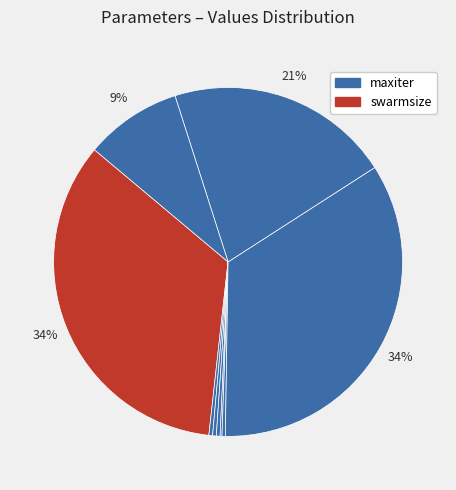

Is there a majority slice in this chart?

No